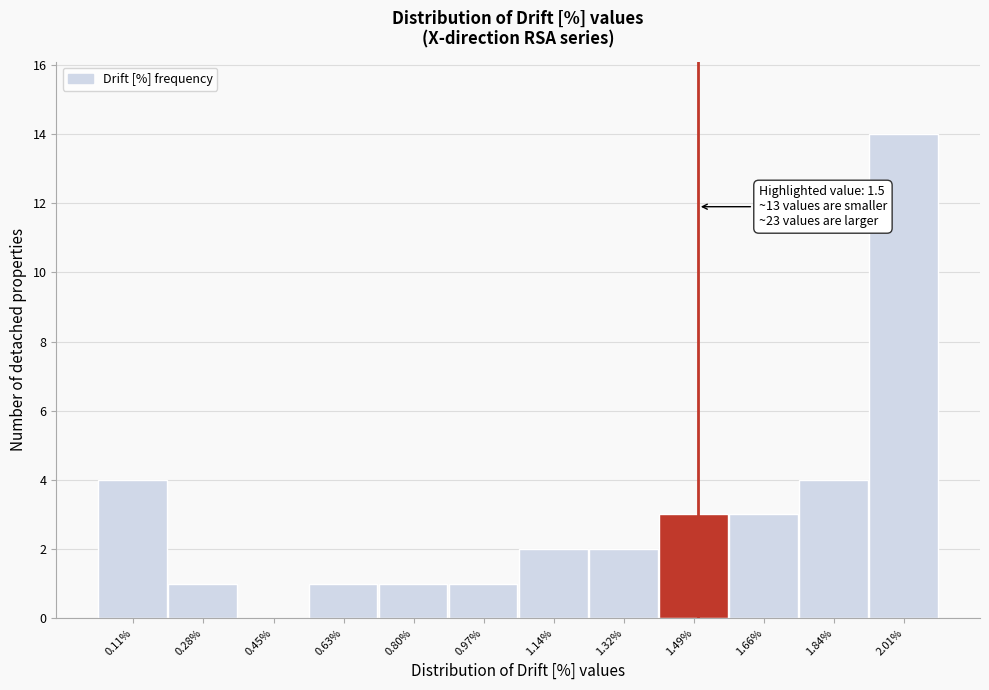

Over which range of the x-axis is the bar tallest?

1.92 to 2.10